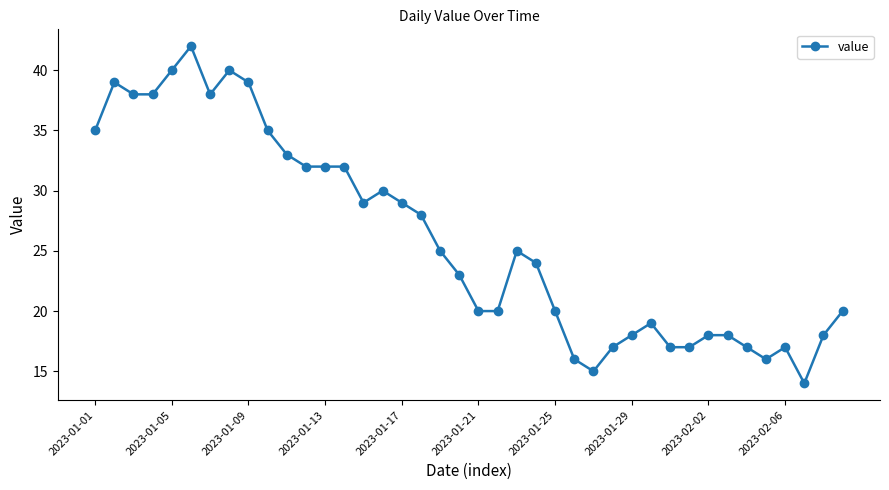

What is the minimum value shown in the chart?

14